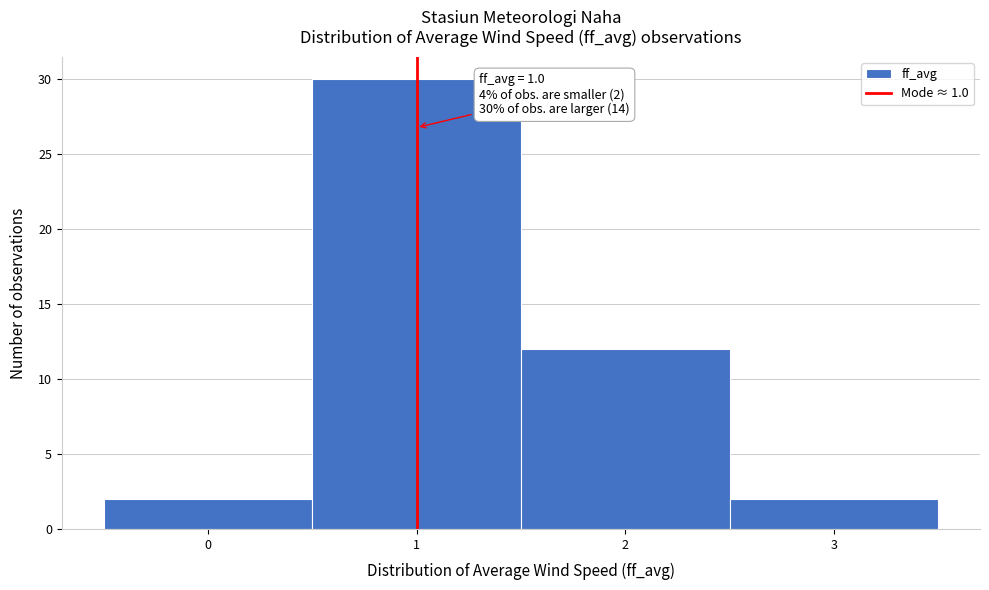

Over which range of the x-axis is the bar tallest?

0.5 to 1.5